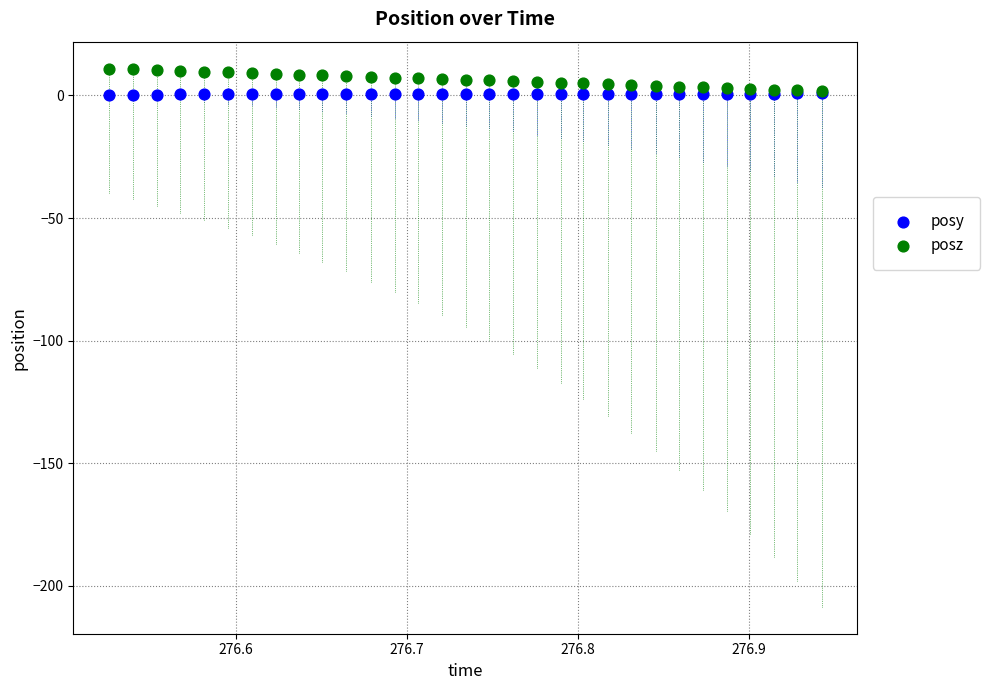

What are all the series names shown in the legend?

posy, posz